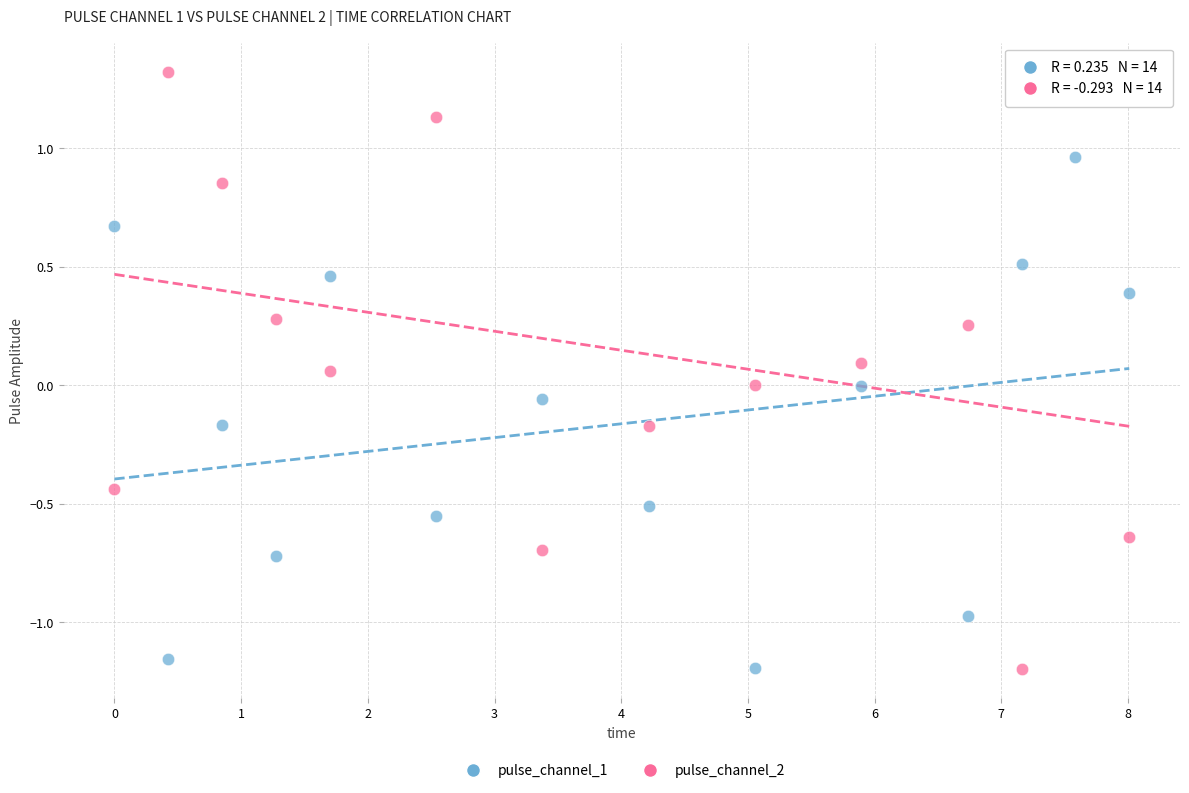

What are all the series names shown in the legend?

pulse_channel_1, pulse_channel_2